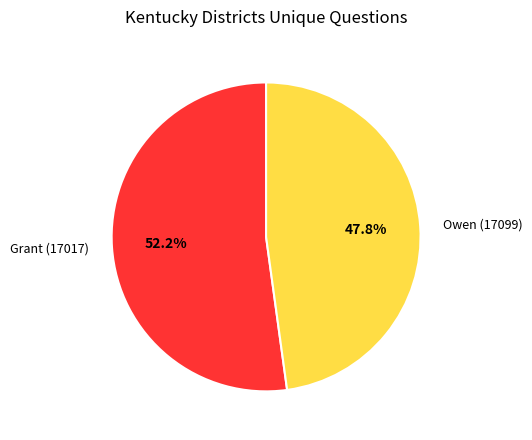

To the nearest percent, what is the combined percentage of Grant (17017) and Owen (17099)?

100%